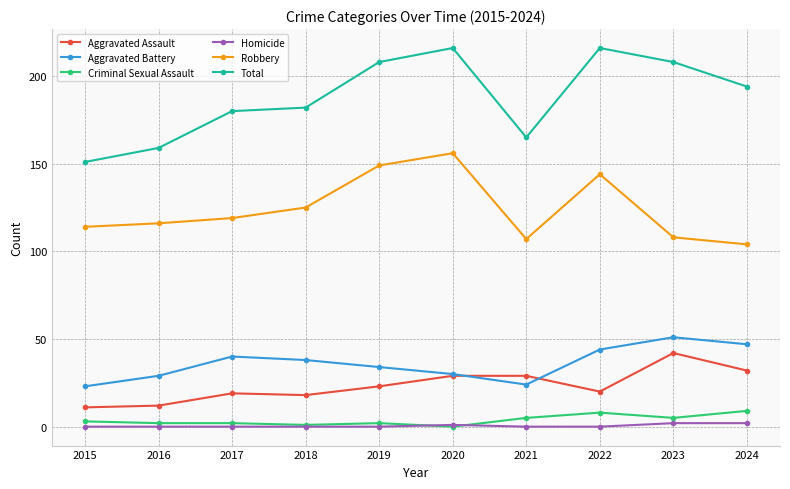

True or false: Total and Aggravated Assault cross at least once.

False